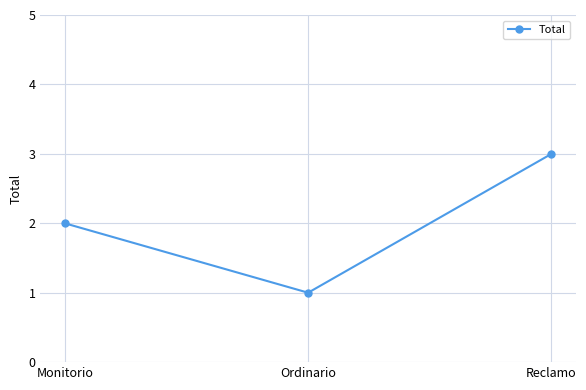

What position from the left is Ordinario?

2